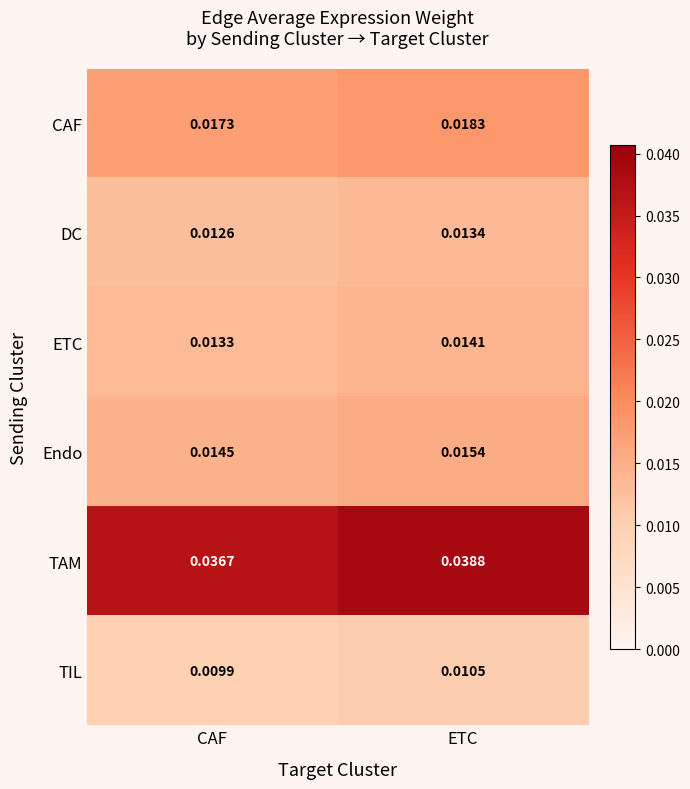

At which label does CAF reach its minimum?

CAF